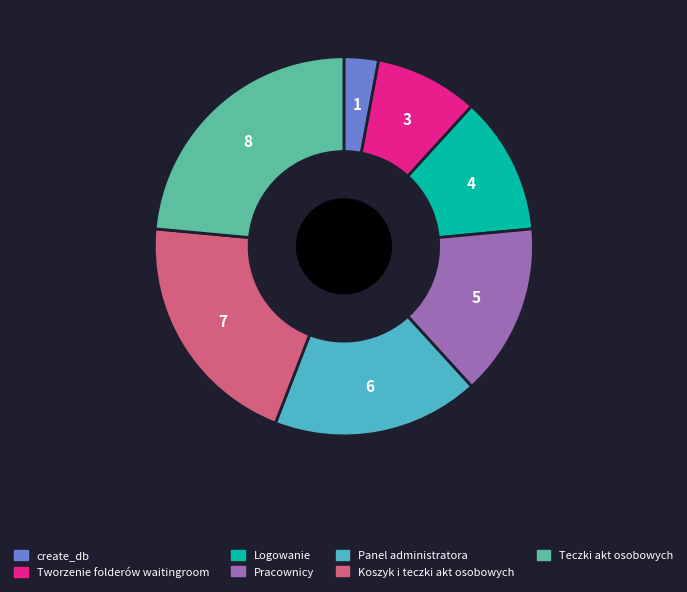

The Tworzenie folderów waitingroom slice represents 9% of the pie. True or false?

True